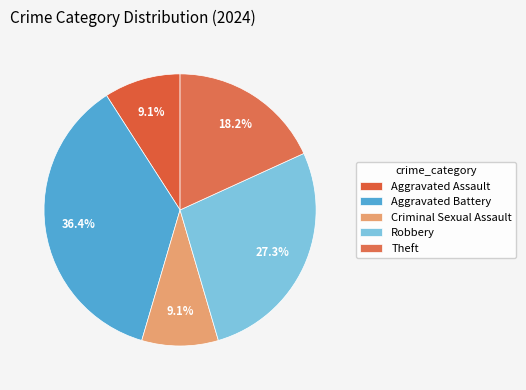

To the nearest percent, what is the combined percentage of Criminal Sexual Assault and Theft?

27%